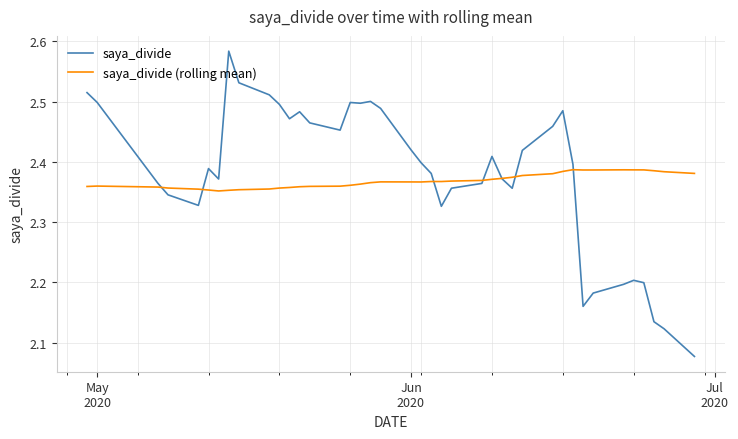

Rank the series by their maximum value, from lowest to highest.

saya_divide (rolling mean), saya_divide